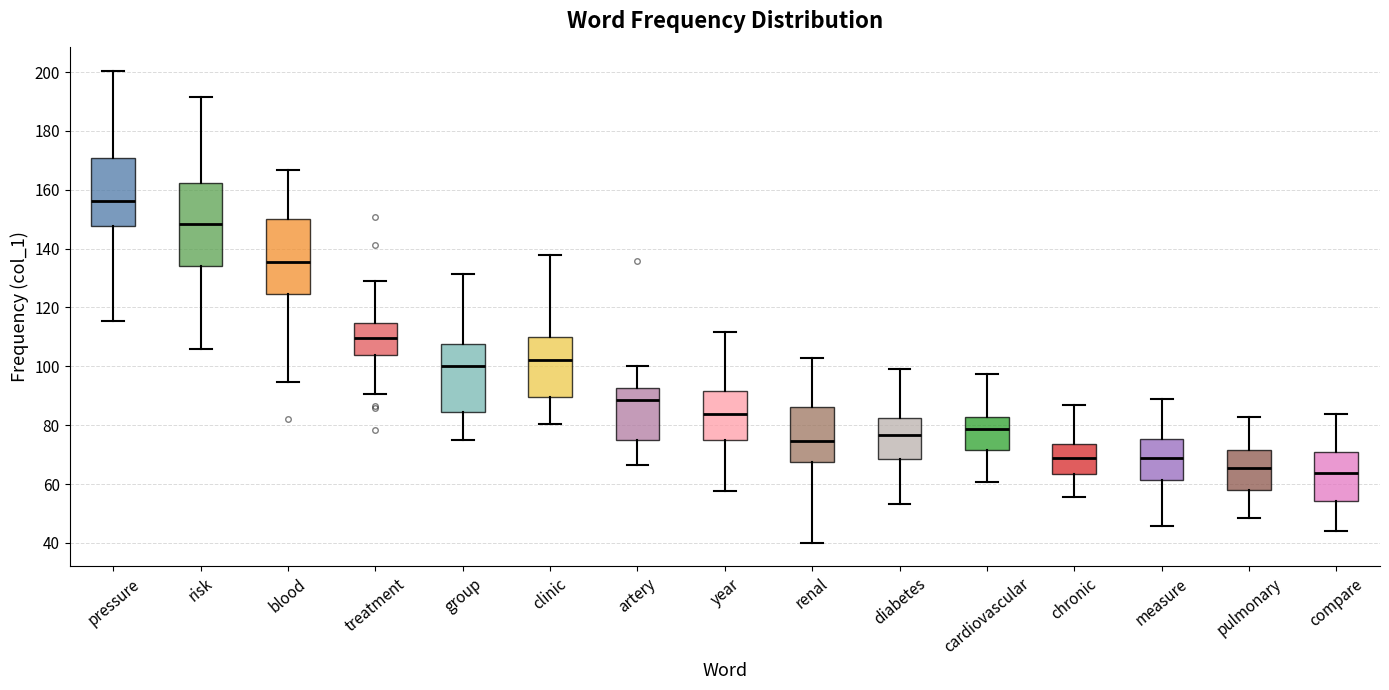

Which box has the highest median line?

pressure